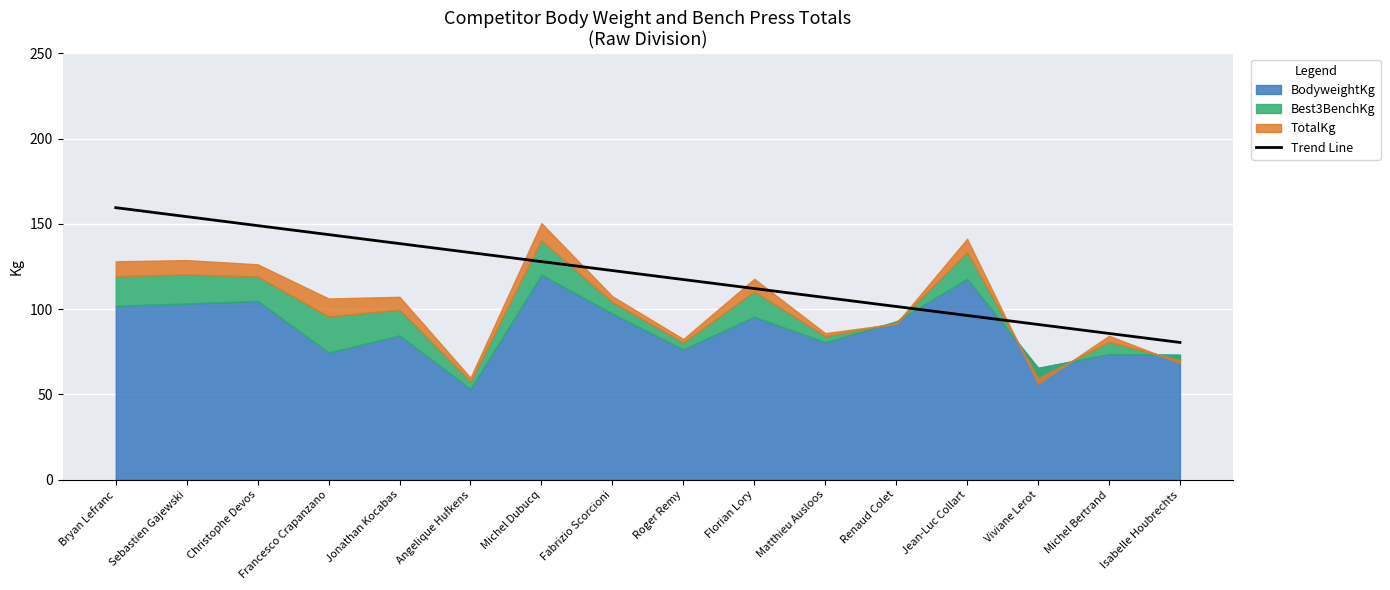

Rank the categories by Trend Line value from highest to lowest.

Bryan Lefranc, Sebastien Gajewski, Christophe Devos, Francesco Crapanzano, Jonathan Kocabas, Angelique Hufkens, Michel Dubucq, Fabrizio Scorcioni, Roger Remy, Florian Lory, Matthieu Ausloos, Renaud Colet, Jean-Luc Collart, Viviane Lerot, Michel Bertrand, Isabelle Houbrechts